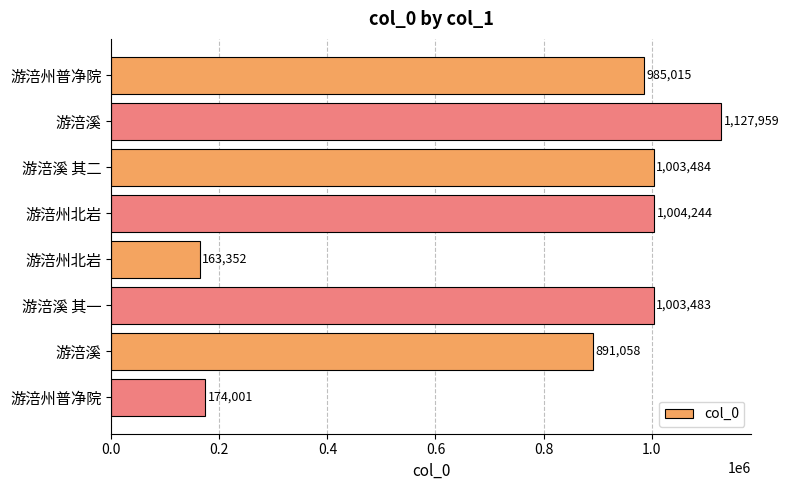

How many bars are there in total?

8